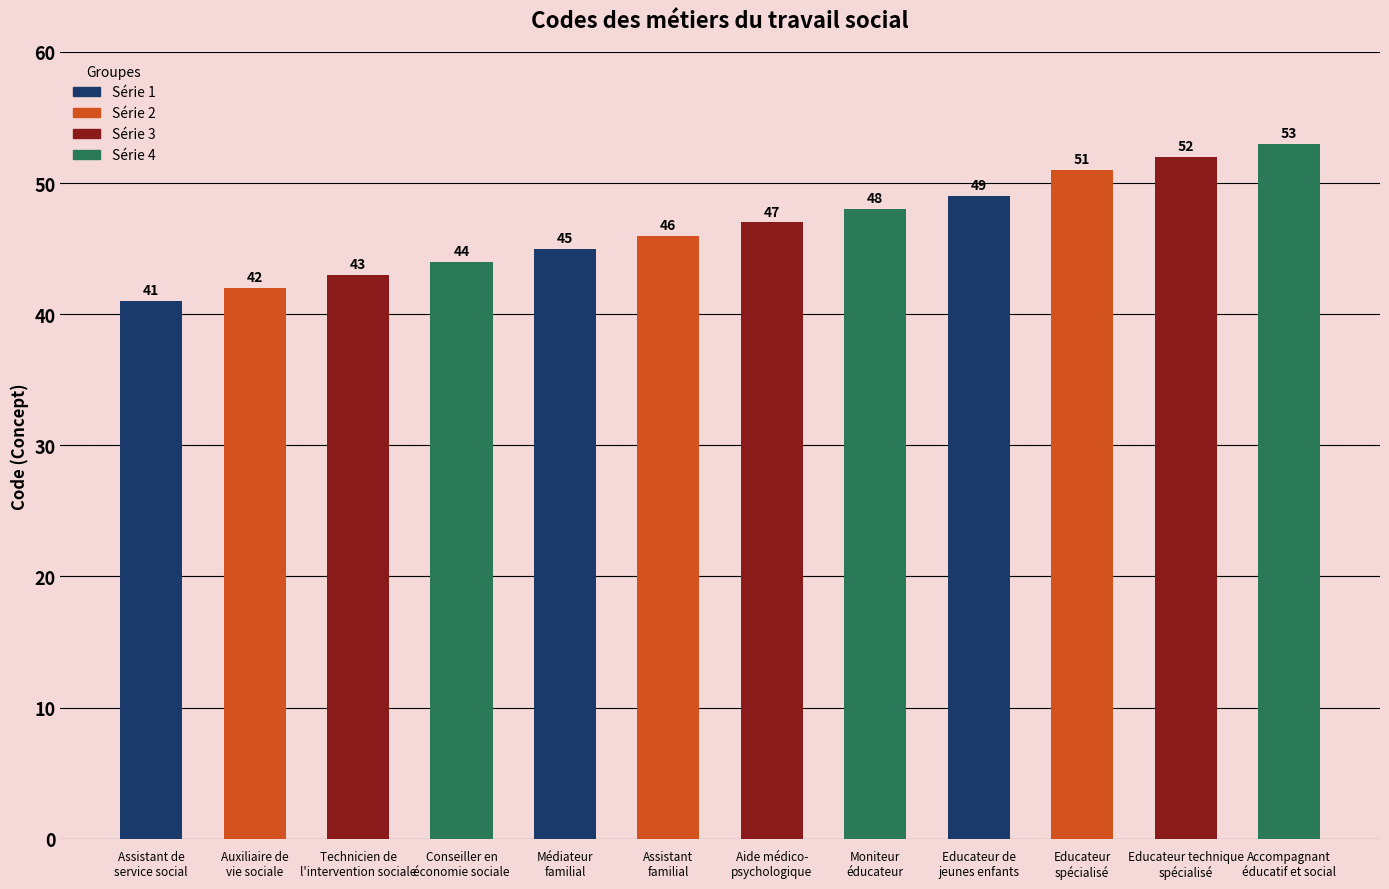

Rank the categories by value from lowest to highest.

Assistant de
service social, Auxiliaire de
vie sociale, Technicien de
l'intervention sociale, Conseiller en
économie sociale, Médiateur
familial, Assistant
familial, Aide médico-
psychologique, Moniteur
éducateur, Educateur de
jeunes enfants, Educateur
spécialisé, Educateur technique
spécialisé, Accompagnant
éducatif et social